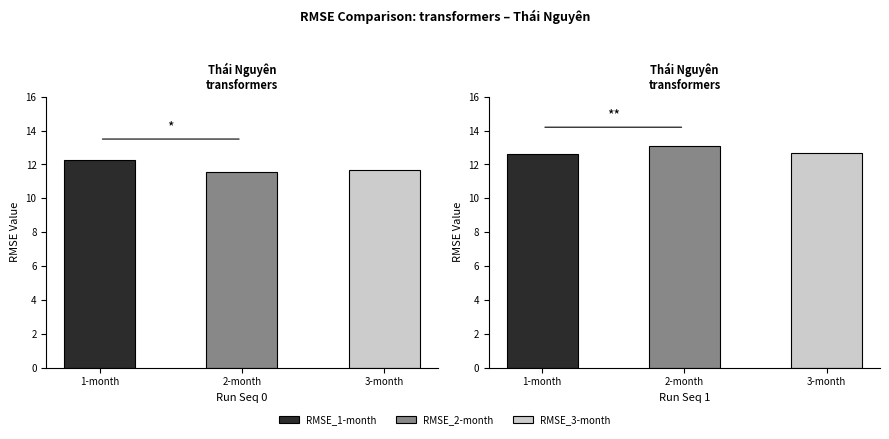

What is the greatest value displayed?

13.1